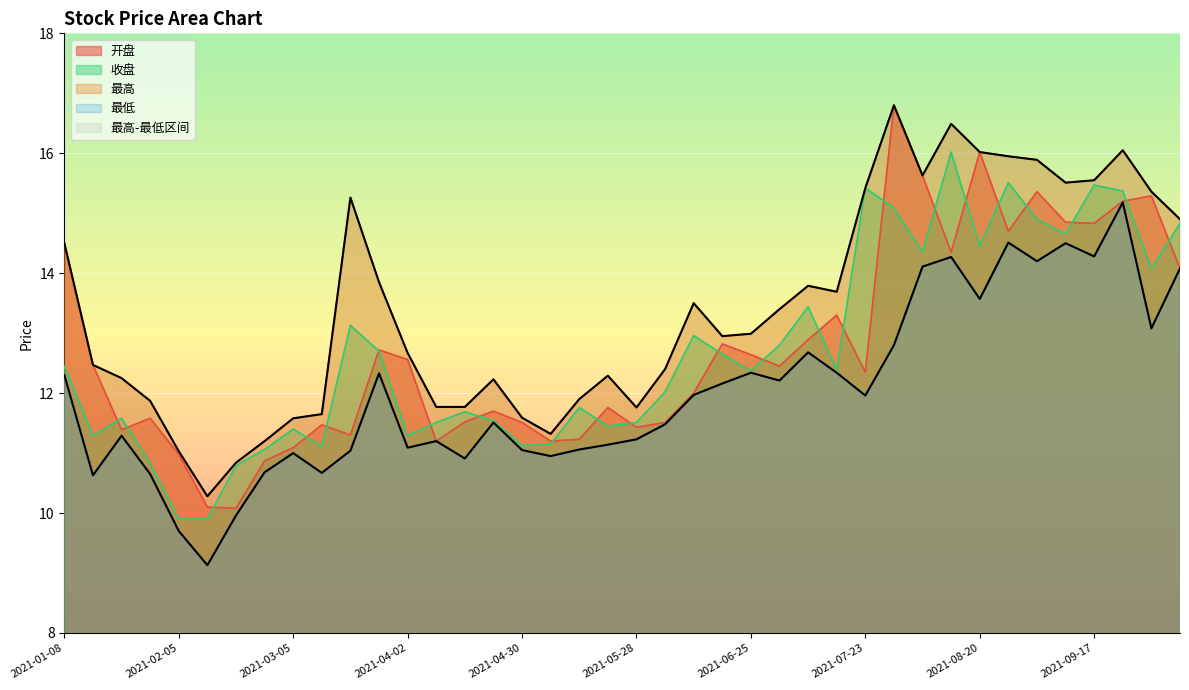

What is the label of the 14th point from the left?

2021-04-09